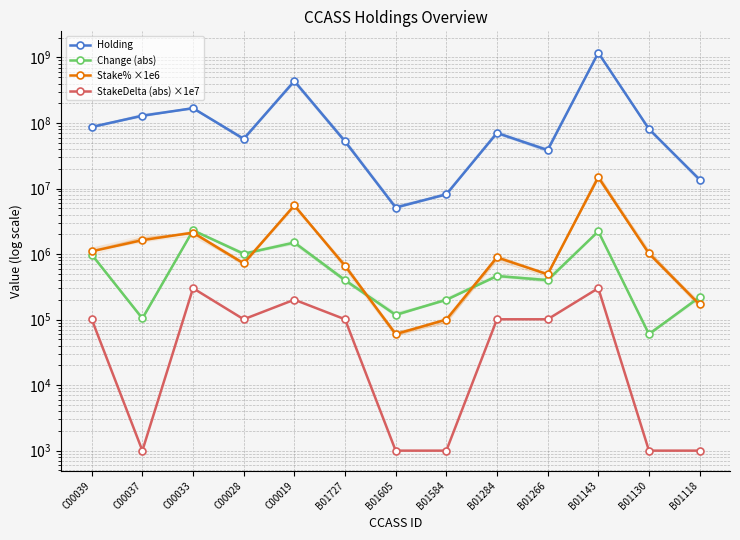

What is the label of the 8th point from the left?

B01584